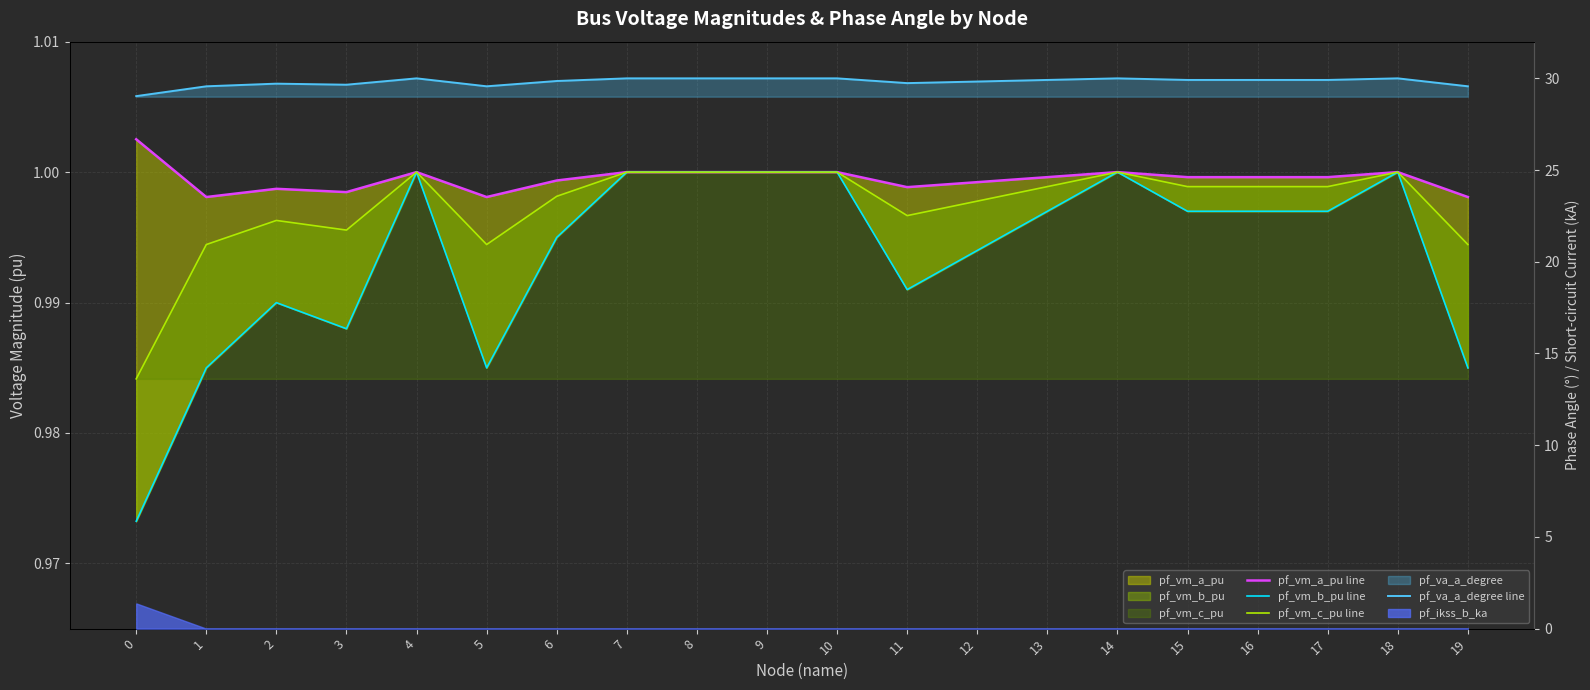

Reading left to right, list all the values displayed in this chart.

pf_vm_a_pu line: 0=1.0	1=1.0	2=1.0	3=1.0	4=1.0	5=1.0	6=1.0	7=1.0	8=1.0	9=1.0	10=1.0	11=1.0	12=1.0	13=1.0	14=1.0	15=1.0	16=1.0	17=1.0	18=1.0	19=1.0
pf_vm_b_pu line: 0=1.0	1=1.0	2=1.0	3=1.0	4=1.0	5=1.0	6=1.0	7=1.0	8=1.0	9=1.0	10=1.0	11=1.0	12=1.0	13=1.0	14=1.0	15=1.0	16=1.0	17=1.0	18=1.0	19=1.0
pf_vm_c_pu line: 0=1.0	1=1.0	2=1.0	3=1.0	4=1.0	5=1.0	6=1.0	7=1.0	8=1.0	9=1.0	10=1.0	11=1.0	12=1.0	13=1.0	14=1.0	15=1.0	16=1.0	17=1.0	18=1.0	19=1.0
pf_va_a_degree line: 0=29.0	1=29.6	2=29.7	3=29.7	4=30.0	5=29.6	6=29.9	7=30.0	8=30.0	9=30.0	10=30.0	11=29.7	12=29.8	13=29.9	14=30.0	15=29.9	16=29.9	17=29.9	18=30.0	19=29.6